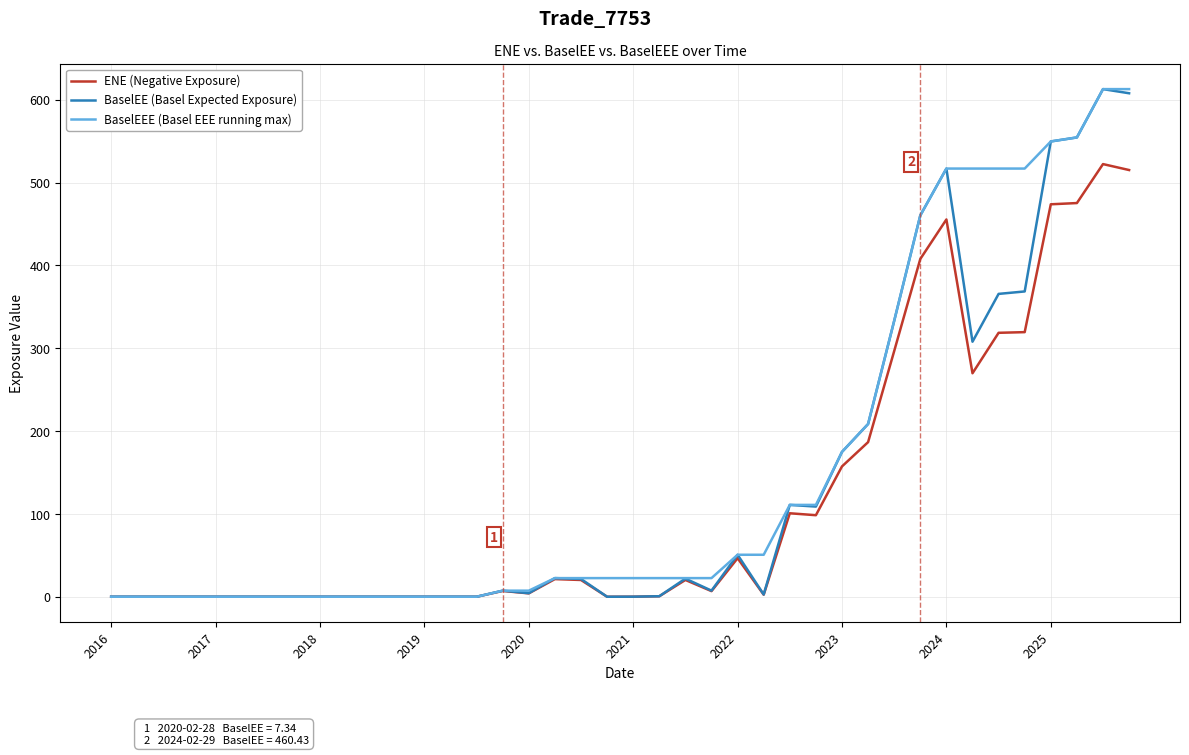

What is the label of the 34th point from the left?

33